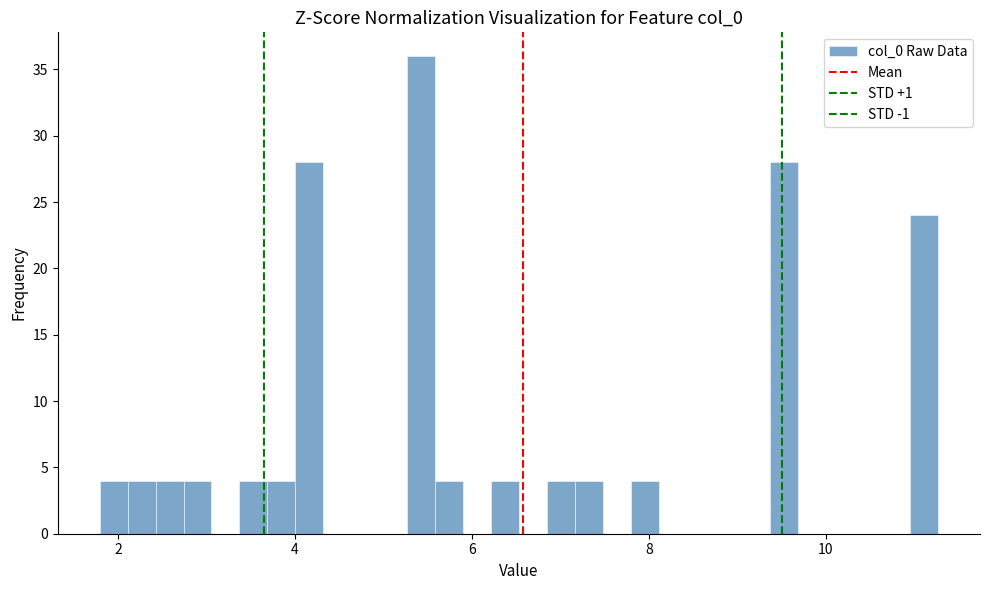

Read against the x-axis, roughly where is the centre of the tallest bar?

5.4